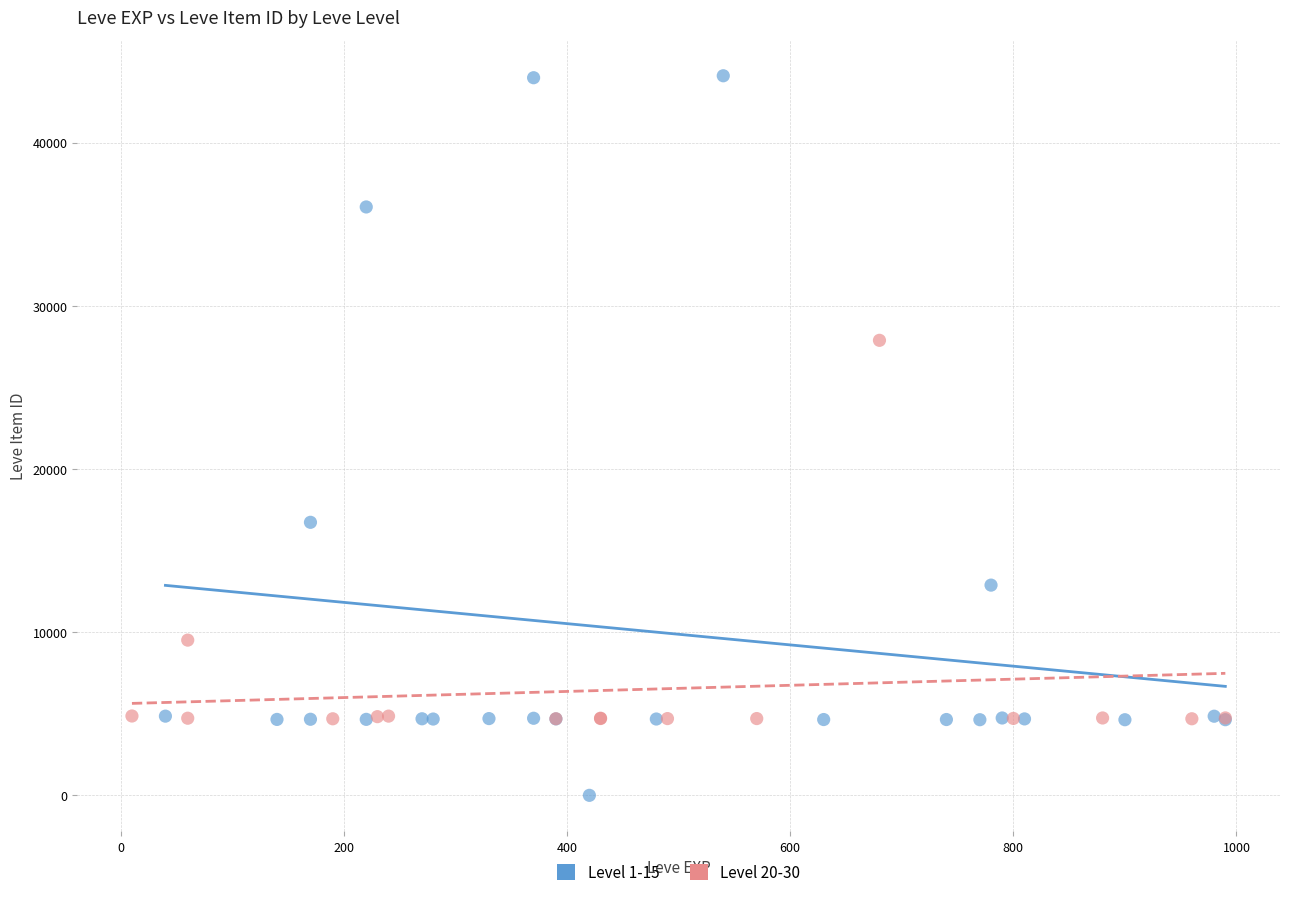

Which series contains the lowest Y value?

Level 1-15